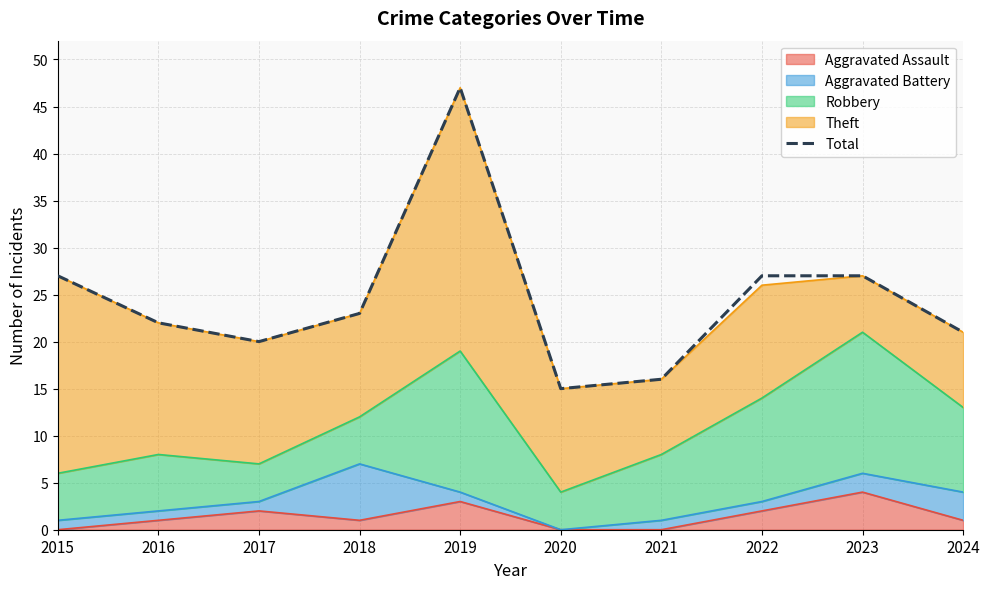

List the labels in order of value, smallest first.

2020, 2021, 2017, 2024, 2016, 2018, 2015, 2022, 2023, 2019